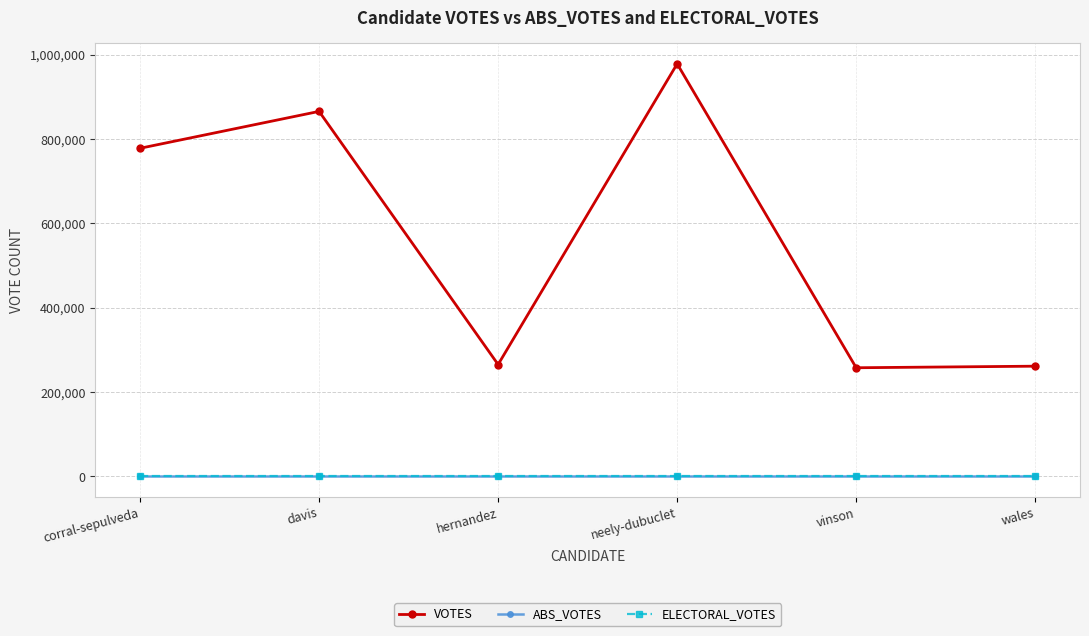

What is the label of the 2nd point from the left?

davis